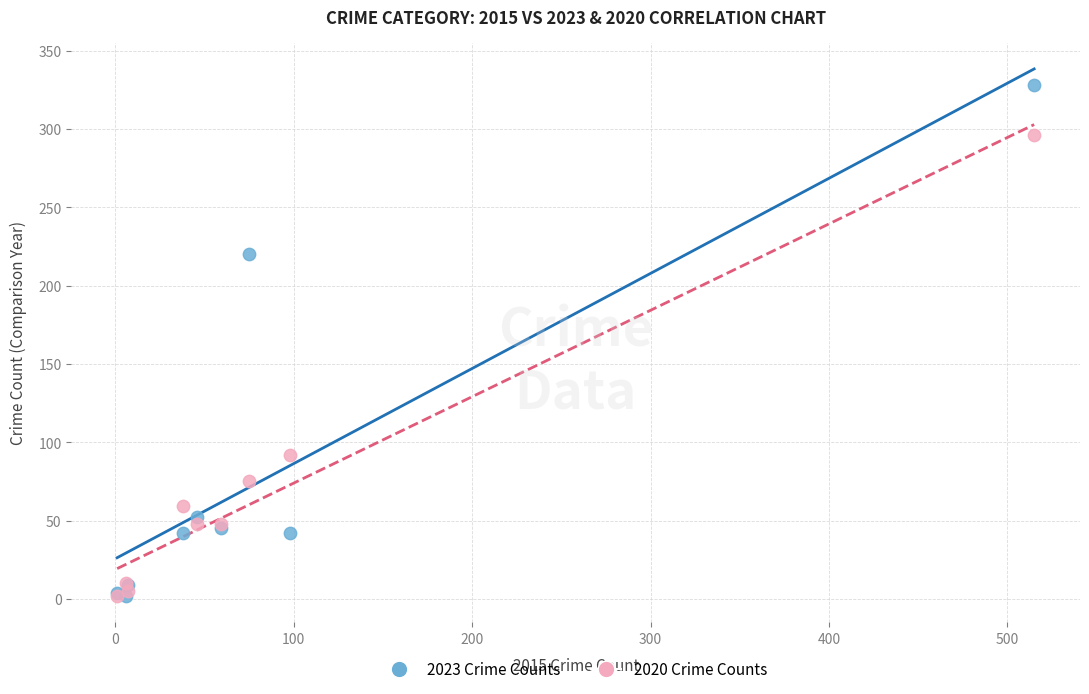

Across all series, what Y value is closest to 165?

220